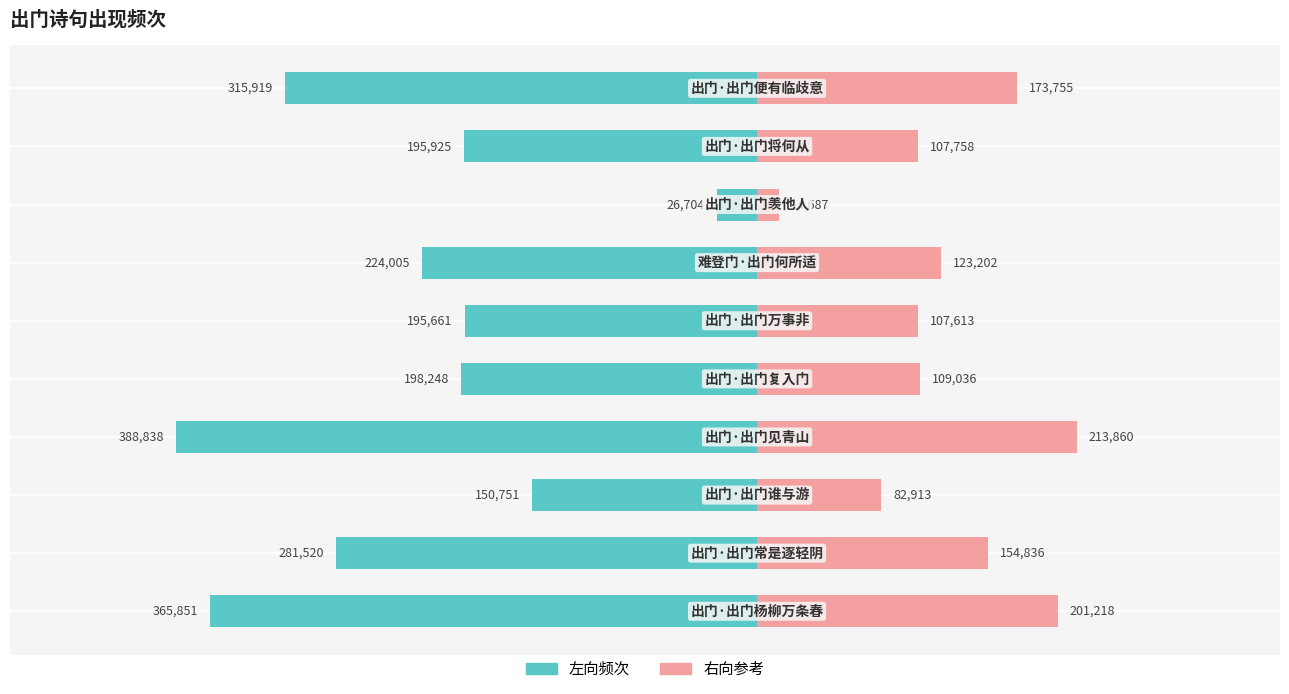

What is the sum of all col_0 (右向) values?

1288882.1